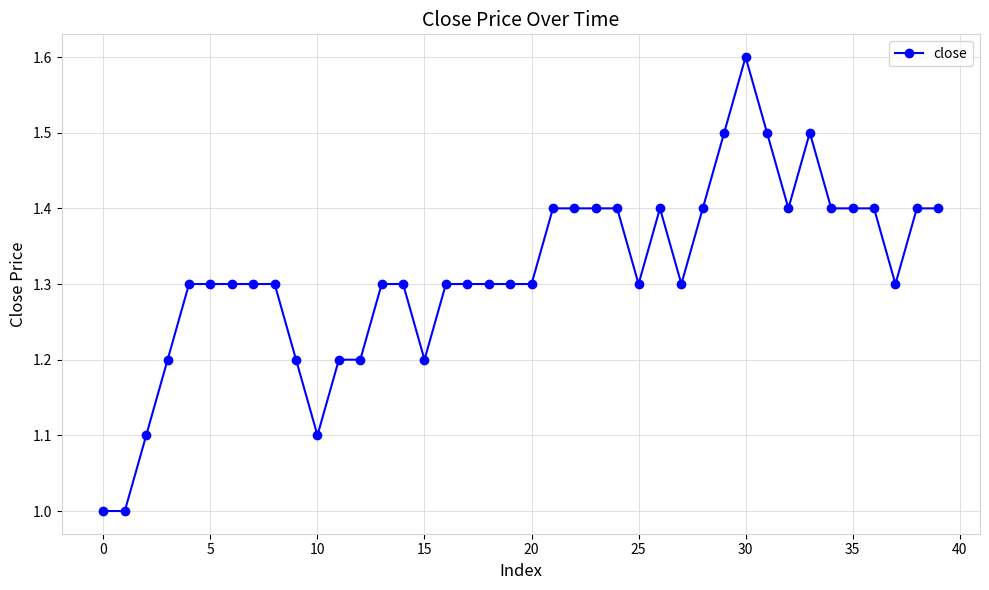

What is the value of the 5th point from the left?

1.3